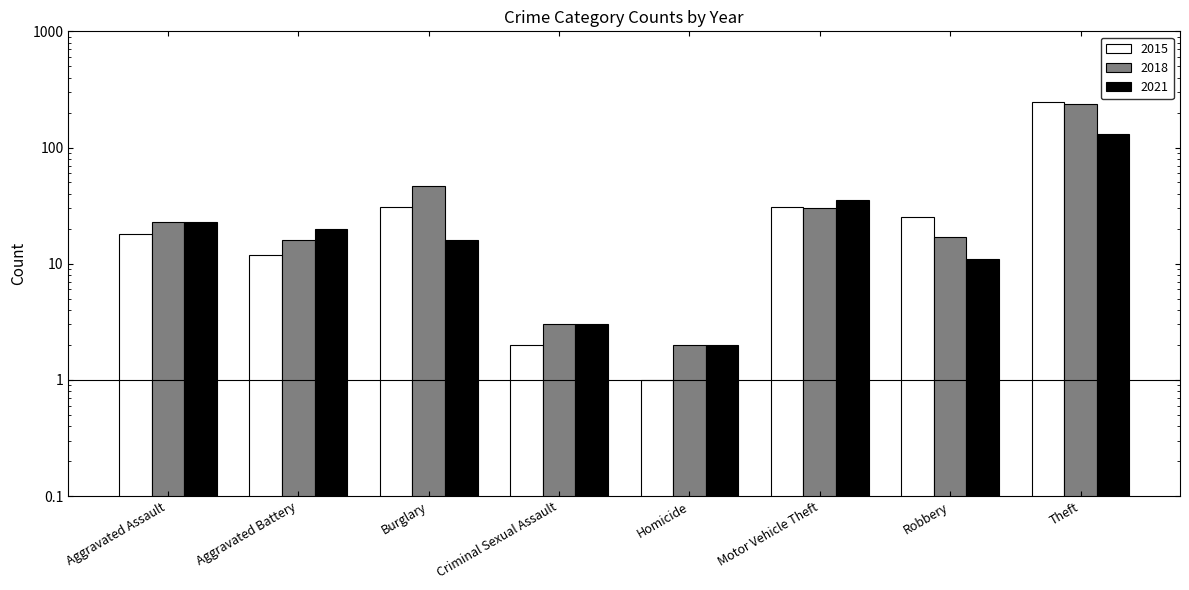

Is the value of 2021 at Aggravated Battery greater than the value of 2018 at Robbery?

Yes